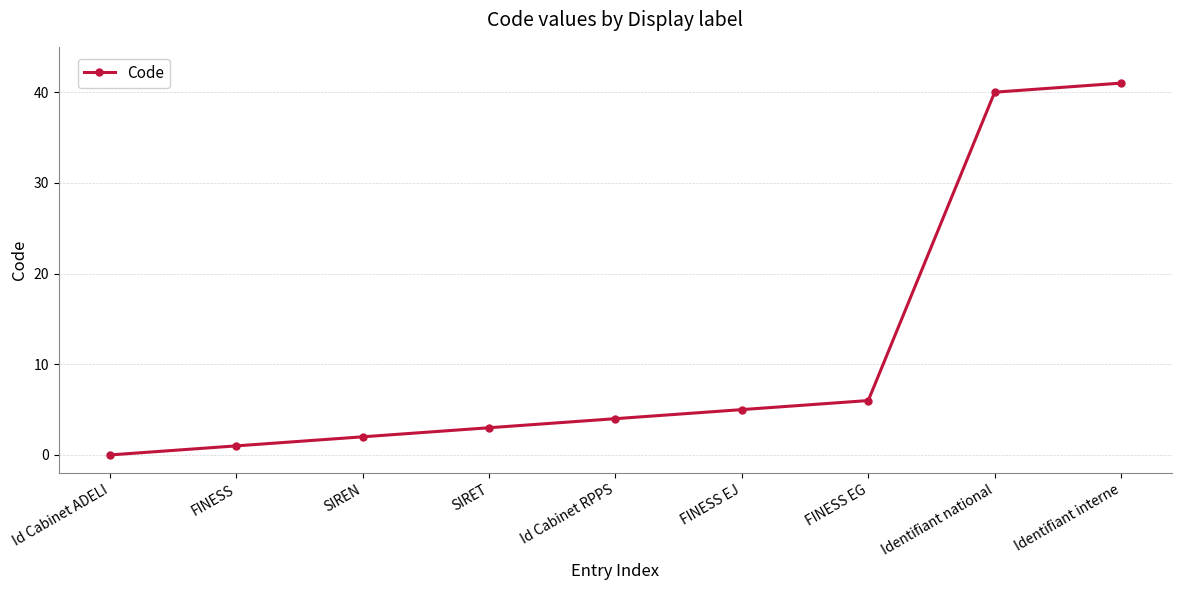

Reading left to right, extract all data points from this chart.

0	1	2	3	4	5	6	40	41